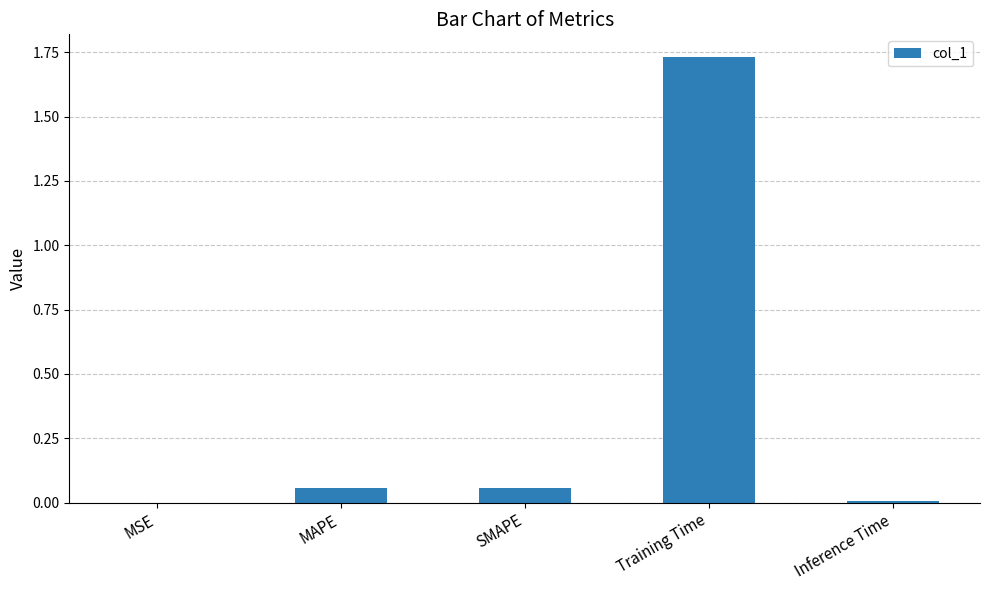

The value at MSE is 0.0. True or false?

True